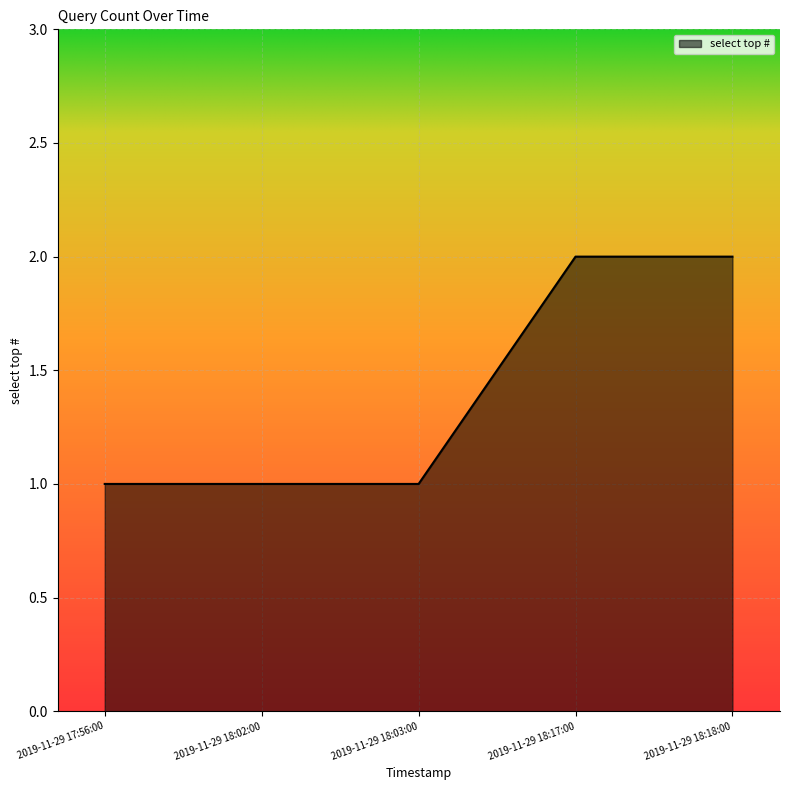

What is the approximate value at 2019-11-29 18:03:00?

1